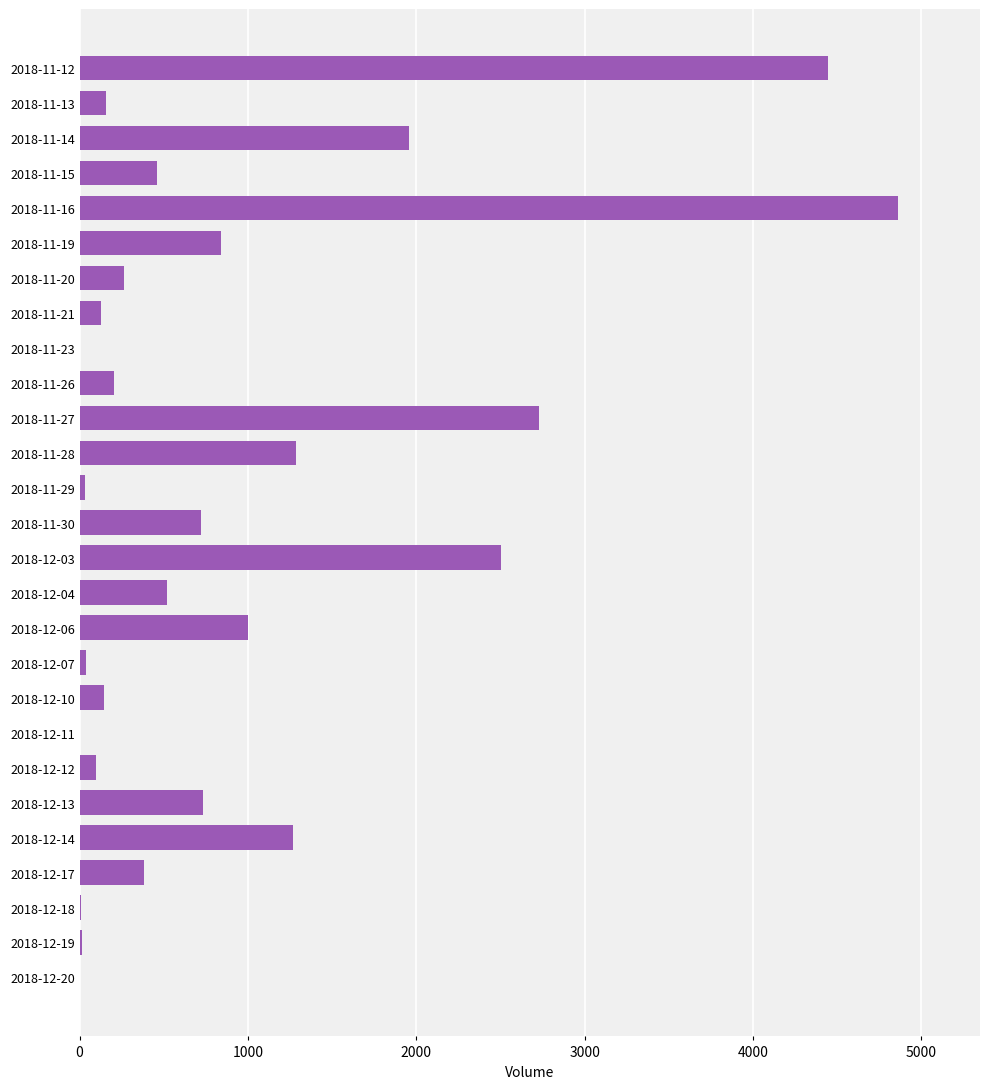

What is the ratio of the value at 2018-12-03 to the value at 2018-11-19?

3.0